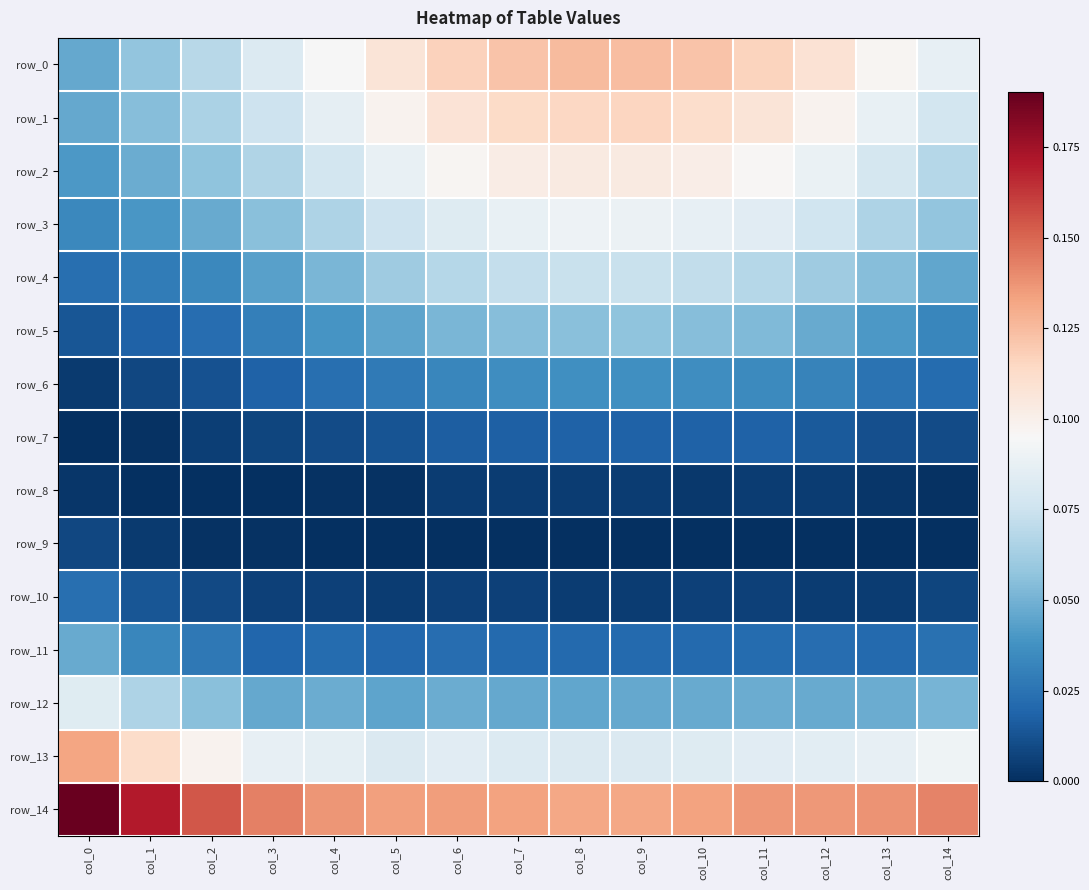

What is the total value across all series at col_13?

0.8